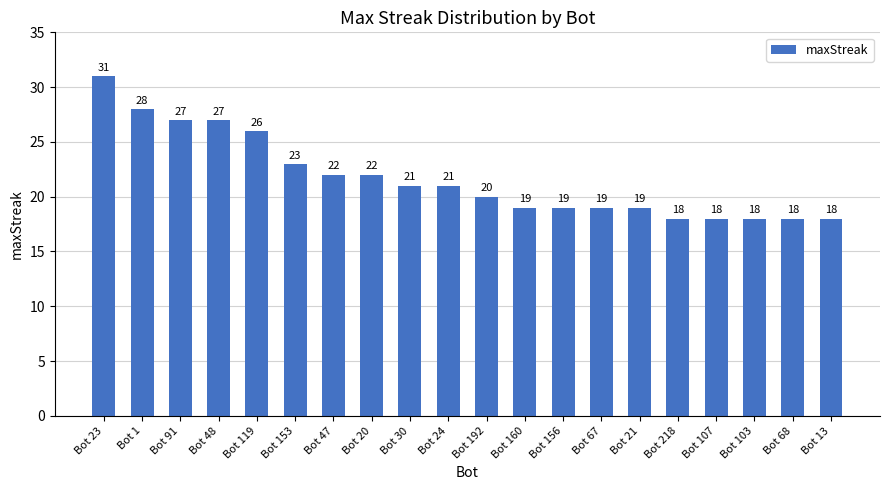

Approximately how many times larger is the value at Bot 192 compared to Bot 107?

1.1